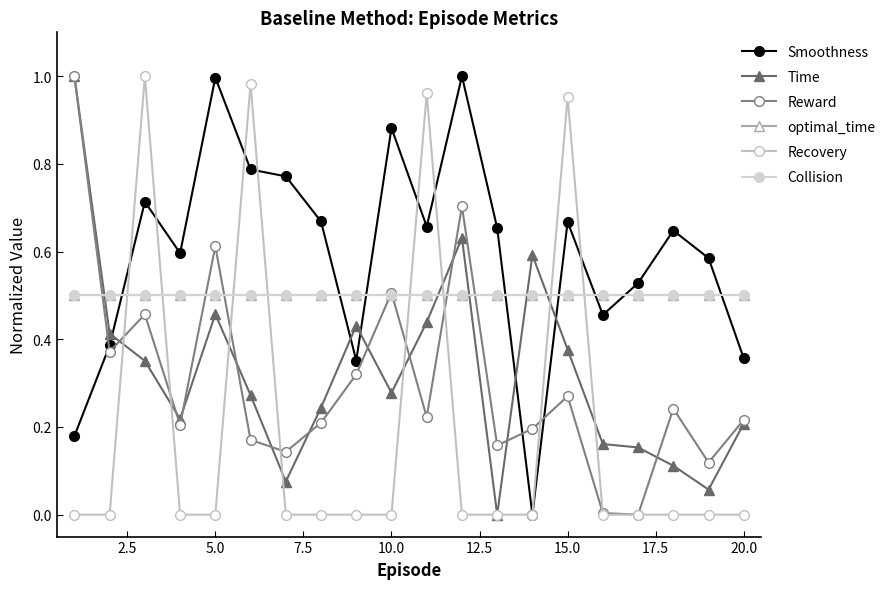

Is this an area chart (filled region under the line)?

No